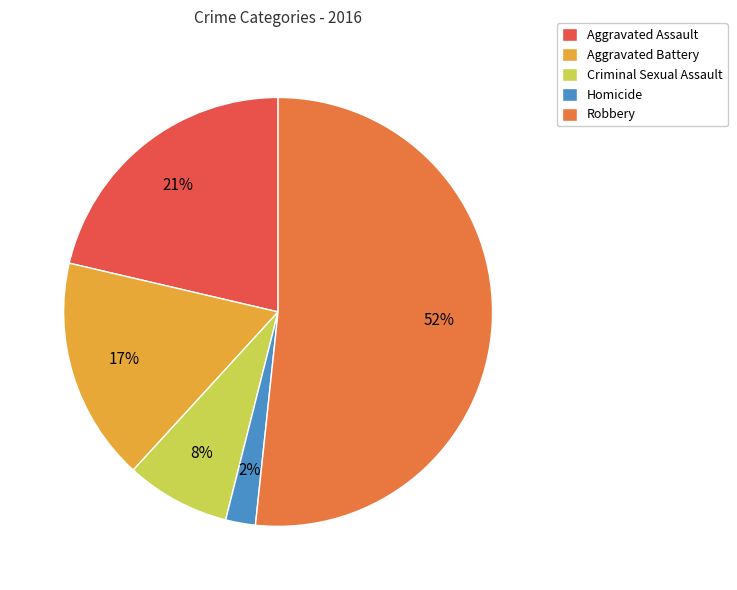

Does any single category account for the majority?

Yes